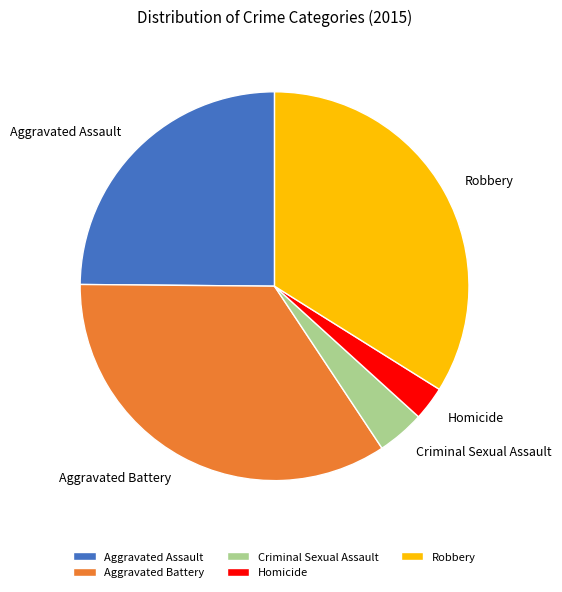

Rank the categories by value from lowest to highest.

Homicide, Criminal Sexual Assault, Aggravated Assault, Robbery, Aggravated Battery